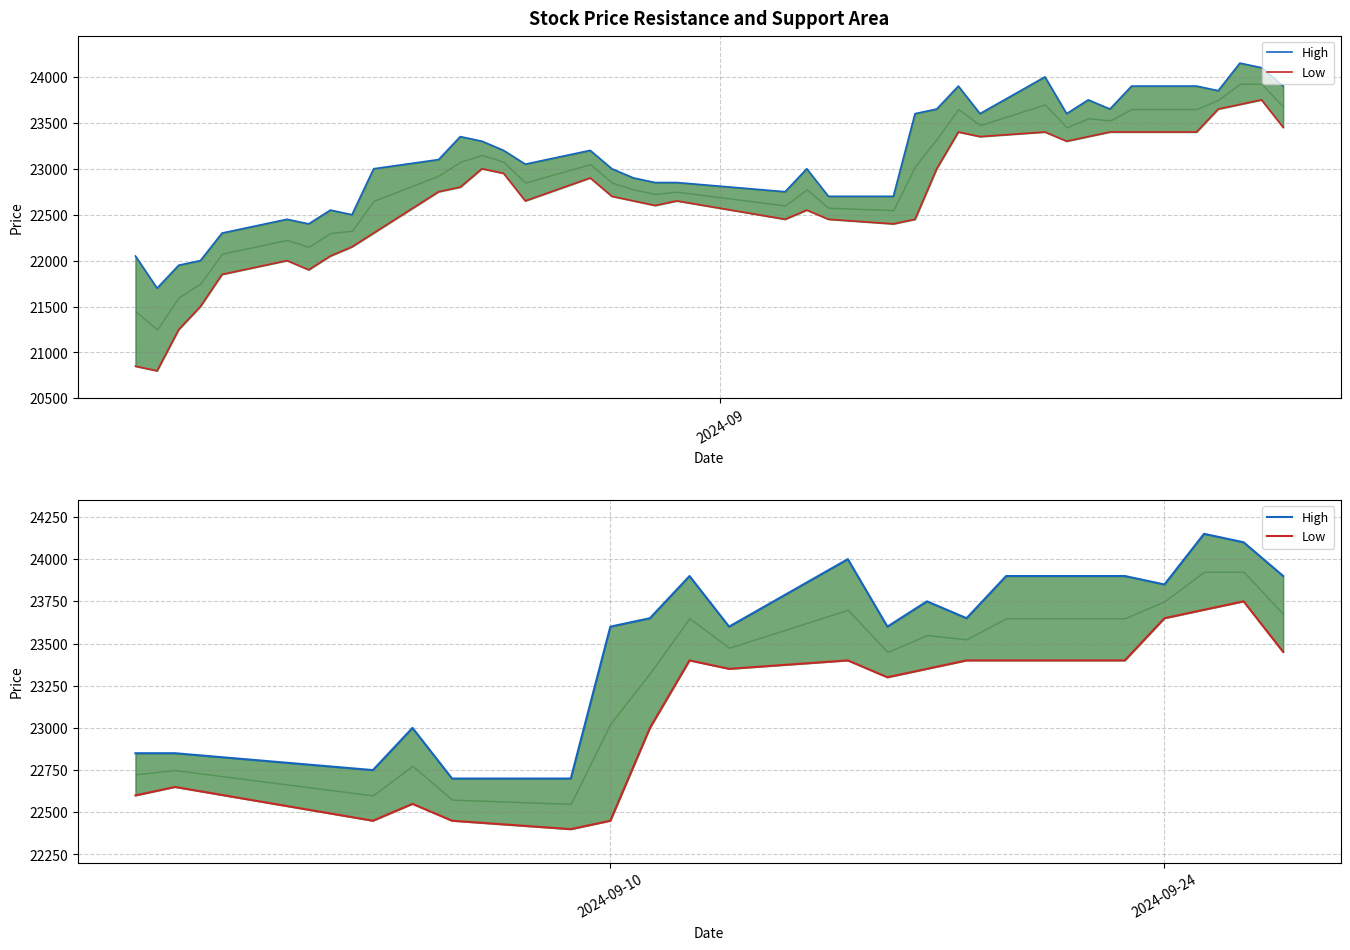

What is the sum of all High values?

470400